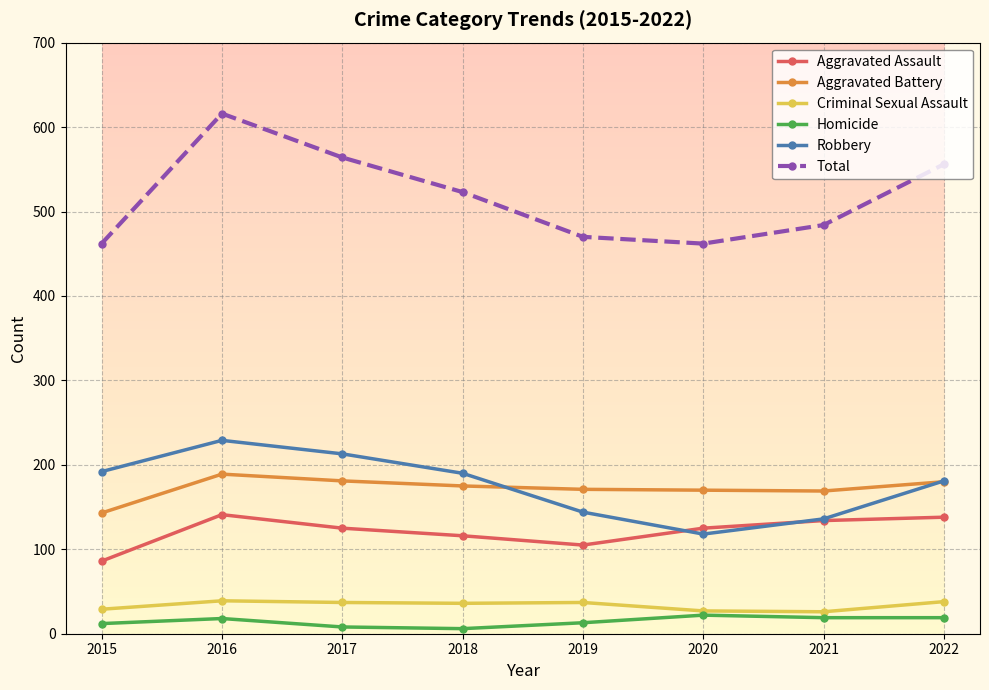

How many values in the Total series are below 523?

4